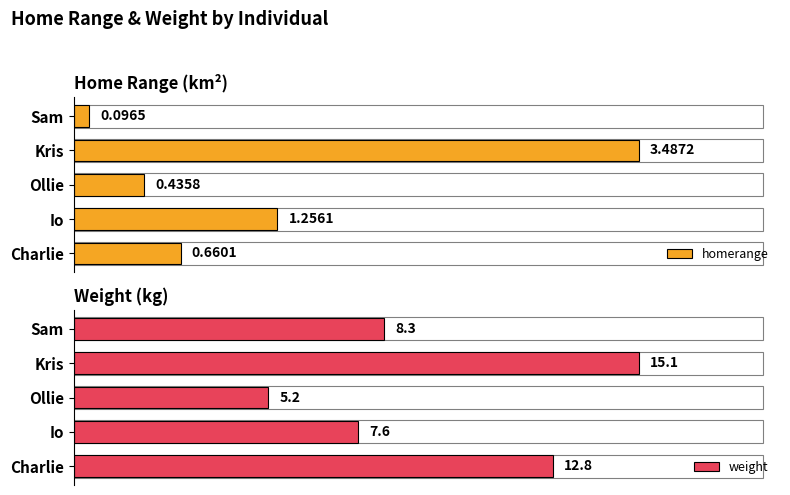

At which label is homerange closest to 1?

Io